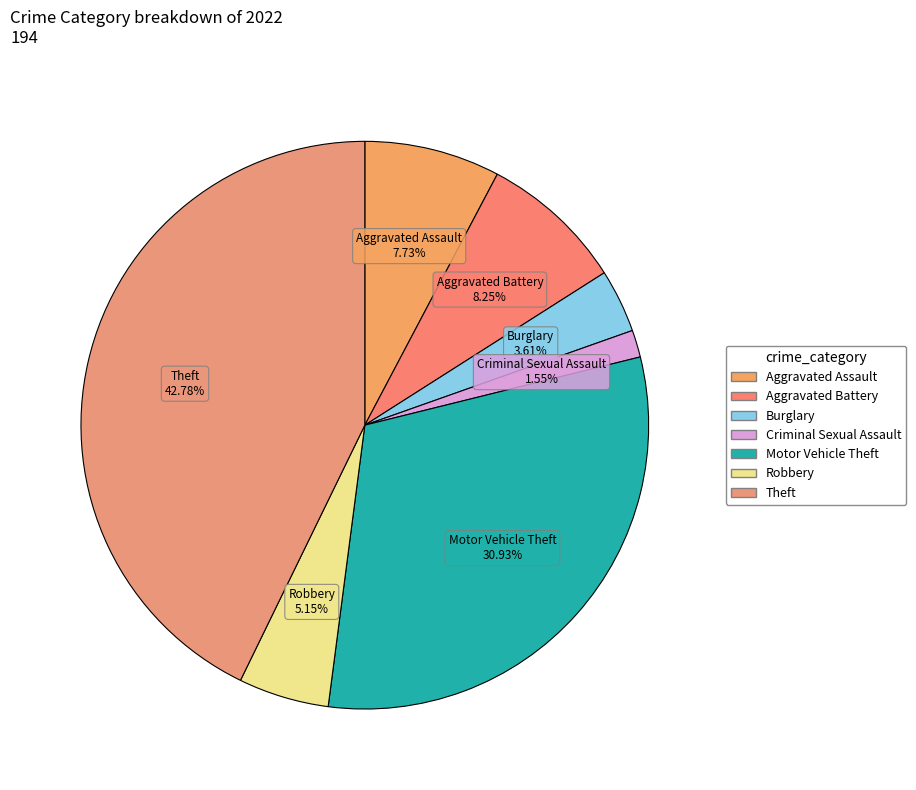

Is there any slice that represents more than half of the pie?

No